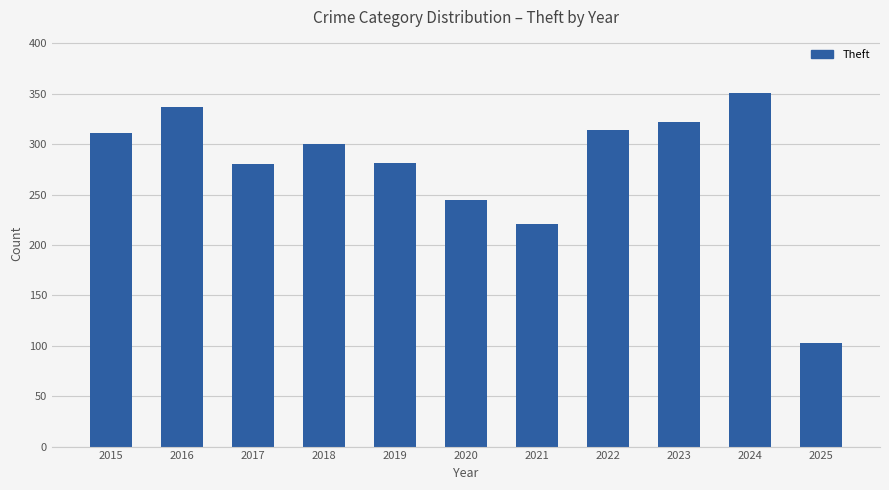

What value does the data have at 2017?

280